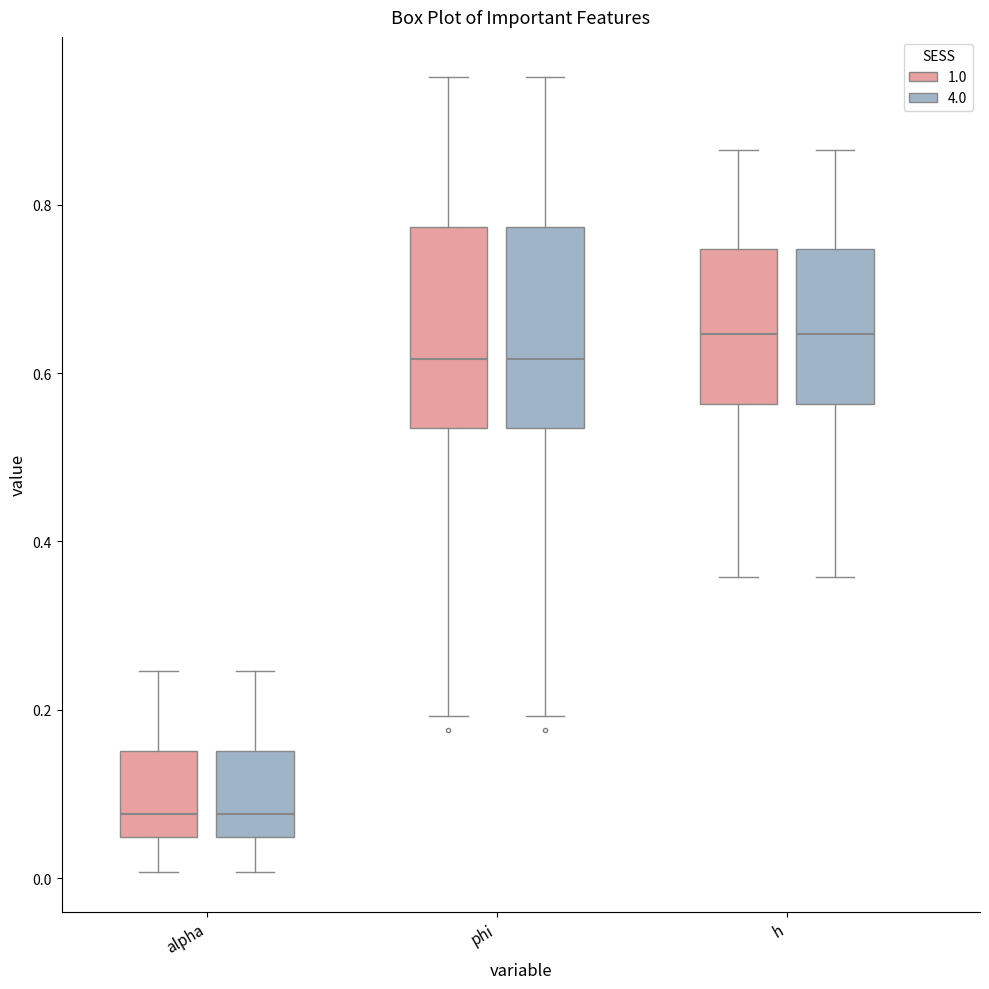

Reading left to right, transcribe this box plot: for each box, give where its median line is, the range the box spans, and where its two whiskers end, as read against the y-axis. The values are not printed on the chart, so give them approximately, as read against the axis.

alpha (1.0): median 0.08, box 0.04 to 0.16, whiskers 0.00 to 0.24
alpha (4.0): median 0.08, box 0.04 to 0.16, whiskers 0.00 to 0.24
phi (1.0): median 0.62, box 0.54 to 0.78, whiskers 0.20 to 0.96
phi (4.0): median 0.62, box 0.54 to 0.78, whiskers 0.20 to 0.96
h (1.0): median 0.64, box 0.56 to 0.74, whiskers 0.36 to 0.86
h (4.0): median 0.64, box 0.56 to 0.74, whiskers 0.36 to 0.86